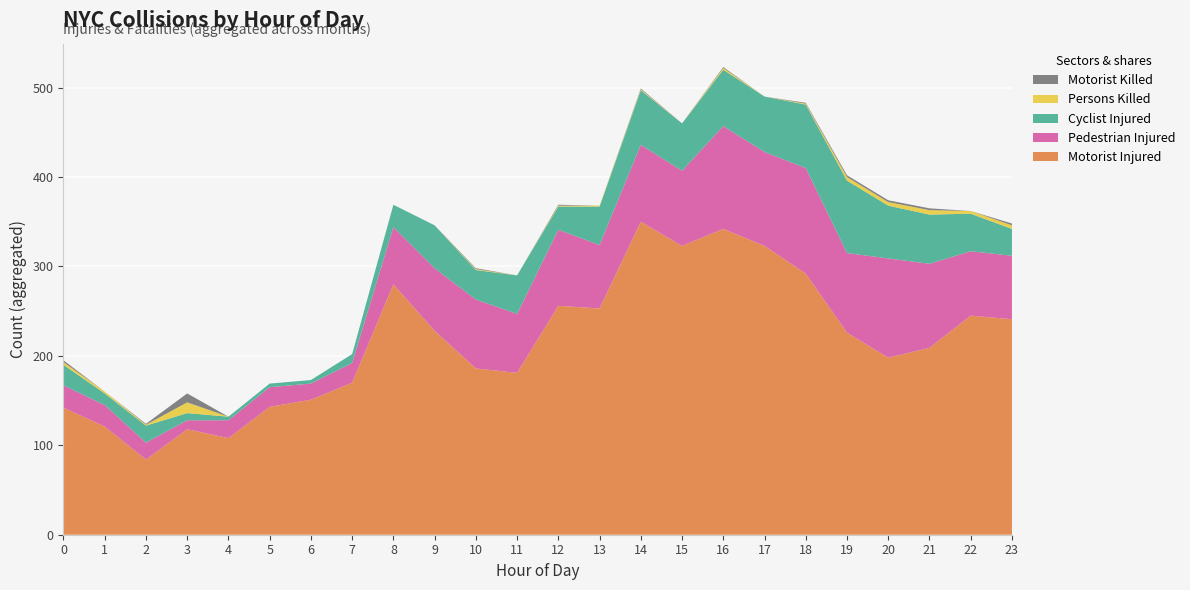

Reading left to right, what are all the values shown in this chart?

number_of_motorist_injured: 0=142	1=121	2=84	3=118	4=108	5=143	6=151	7=170	8=280	9=228	10=186	11=181	12=256	13=253	14=350	15=323	16=342	17=323	18=292	19=226	20=198	21=209	22=245	23=241
number_of_pedestrians_injured: 0=25	1=24	2=19	3=10	4=20	5=22	6=18	7=22	8=64	9=70	10=77	11=66	12=85	13=71	14=86	15=84	16=115	17=105	18=118	19=89	20=111	21=94	22=72	23=71
number_of_cyclist_injured: 0=23	1=13	2=19	3=8	4=4	5=4	6=4	7=10	8=25	9=48	10=33	11=43	12=26	13=43	14=61	15=53	16=63	17=62	18=71	19=81	20=59	21=55	22=42	23=30
number_of_persons_killed: 0=3	1=2	2=1	3=12	4=0	5=0	6=0	7=0	8=0	9=0	10=1	11=0	12=1	13=1	14=1	15=0	16=2	17=0	18=1	19=4	20=4	21=5	22=3	23=4
number_of_motorist_killed: 0=2	1=0	2=1	3=10	4=0	5=0	6=0	7=0	8=0	9=0	10=1	11=0	12=1	13=0	14=1	15=0	16=1	17=0	18=1	19=2	20=2	21=2	22=0	23=2